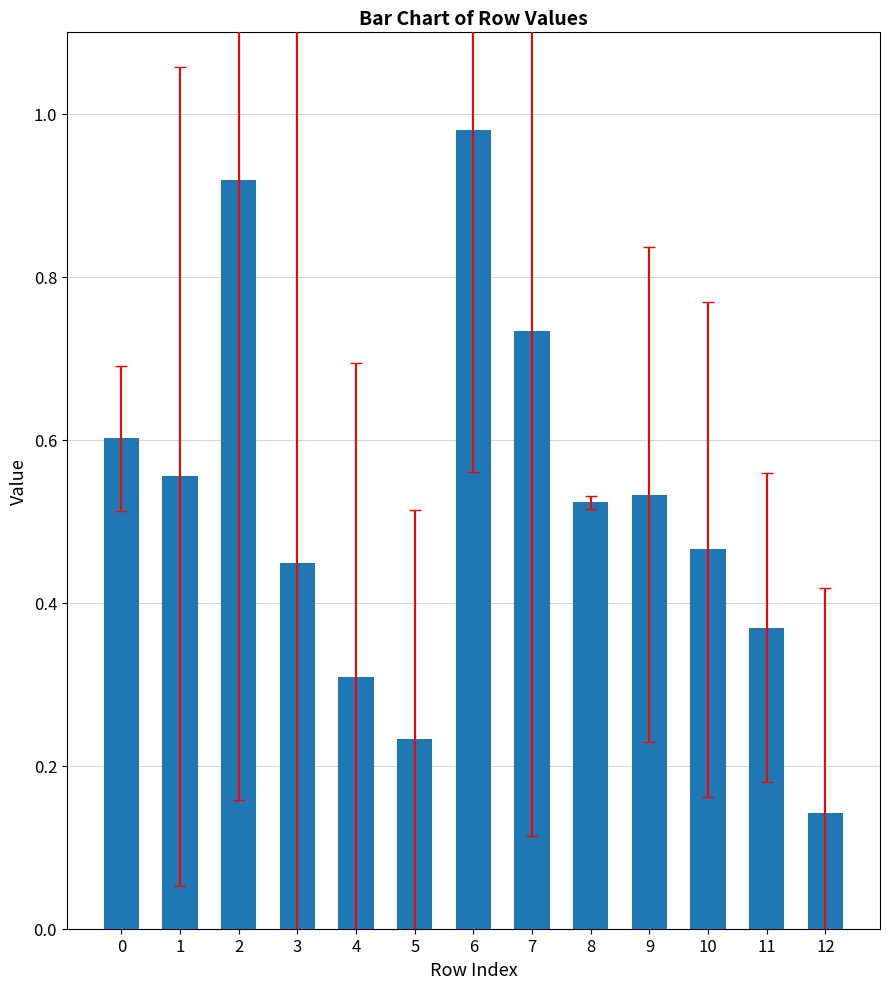

What is the change in value from 2 to 12?

-0.8